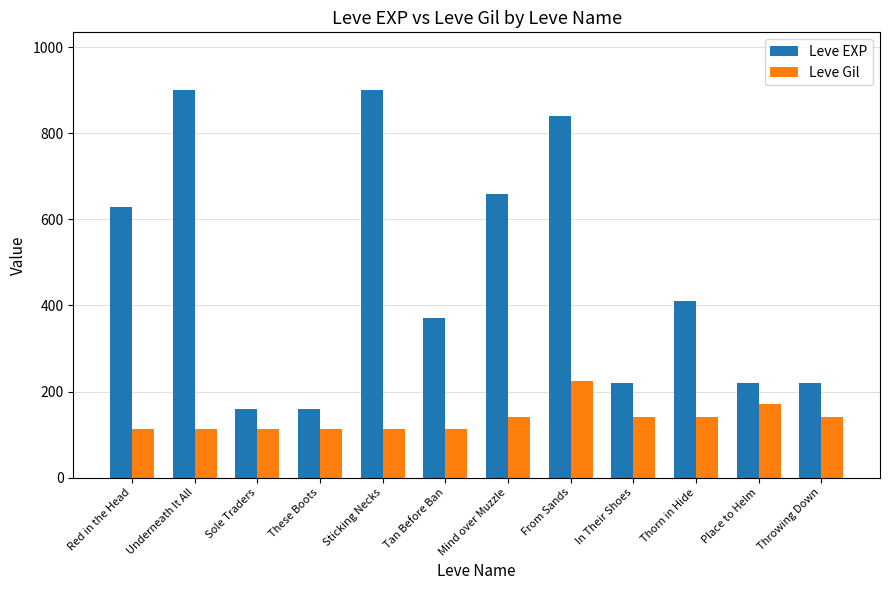

What is the greatest value displayed?

900